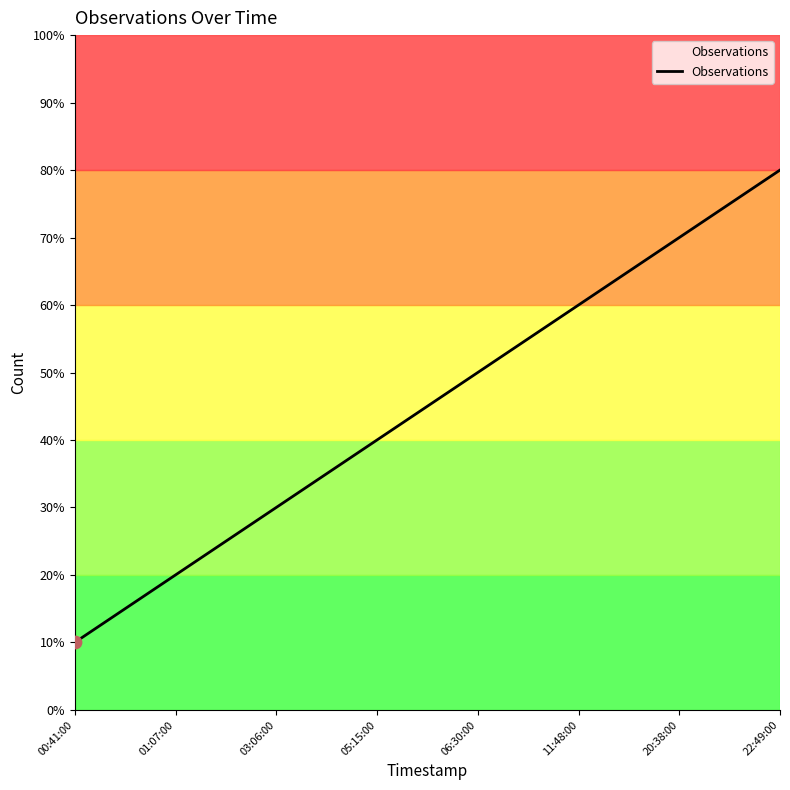

What is the ratio of the value at 05:15:00 to the value at 06:30:00?

0.8